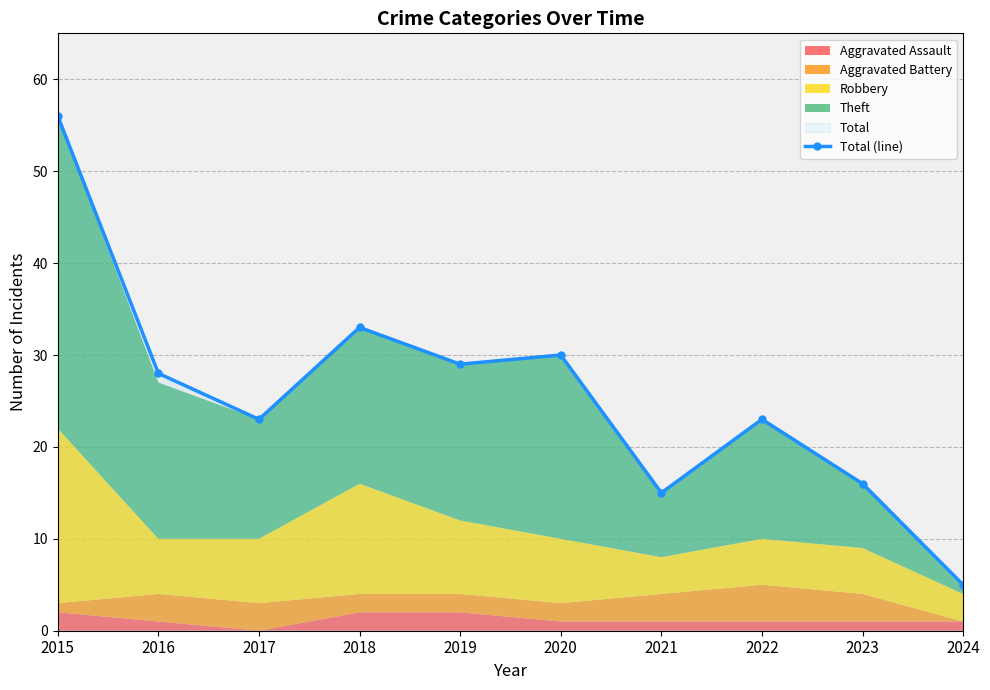

Reading left to right, extract all data points from this chart.

2015=56	2016=28	2017=23	2018=33	2019=29	2020=30	2021=15	2022=23	2023=16	2024=5